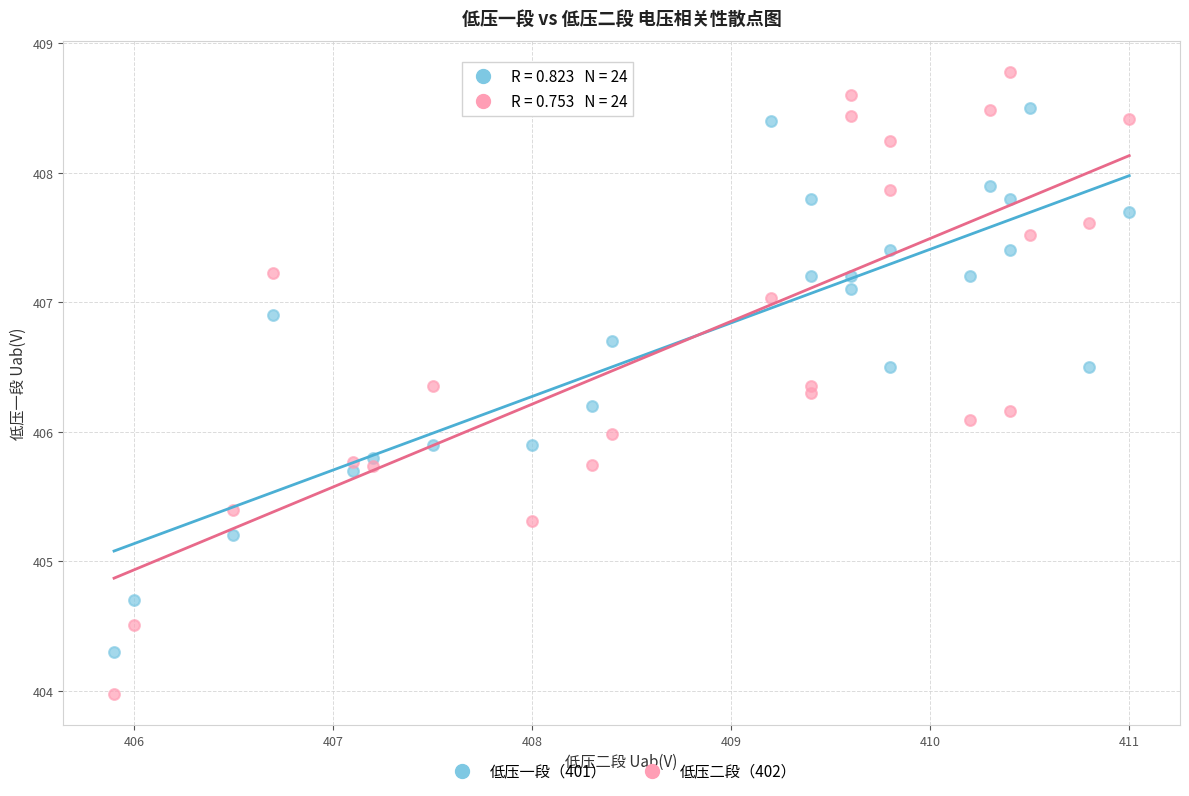

Which series has the widest spread of Y values?

低压二段（402）